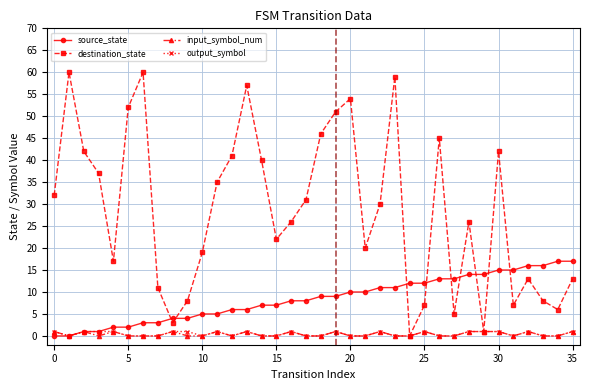

At how many categories does at least one series exceed 36?

14